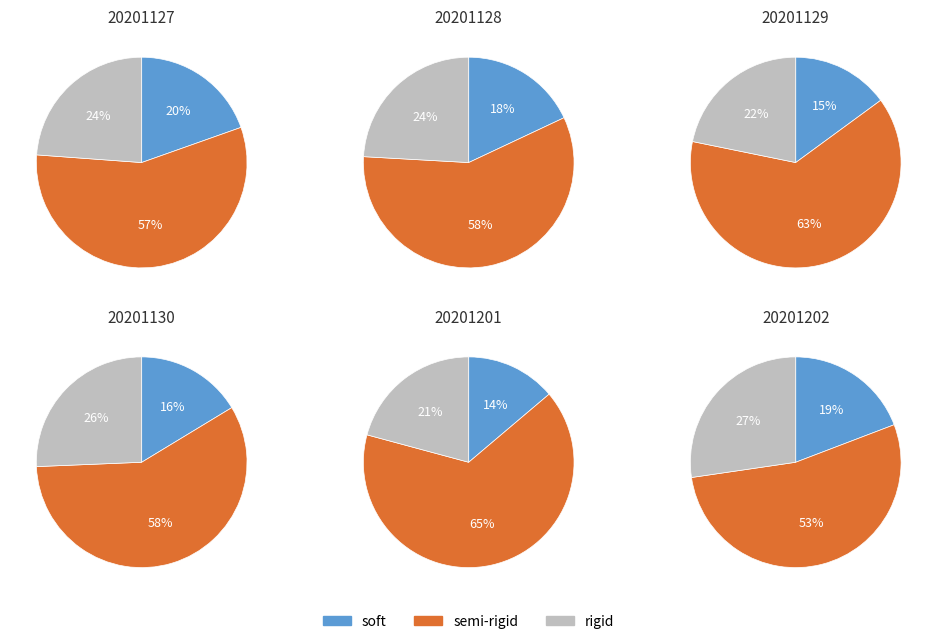

Does 4 represent more than half of the total?

No